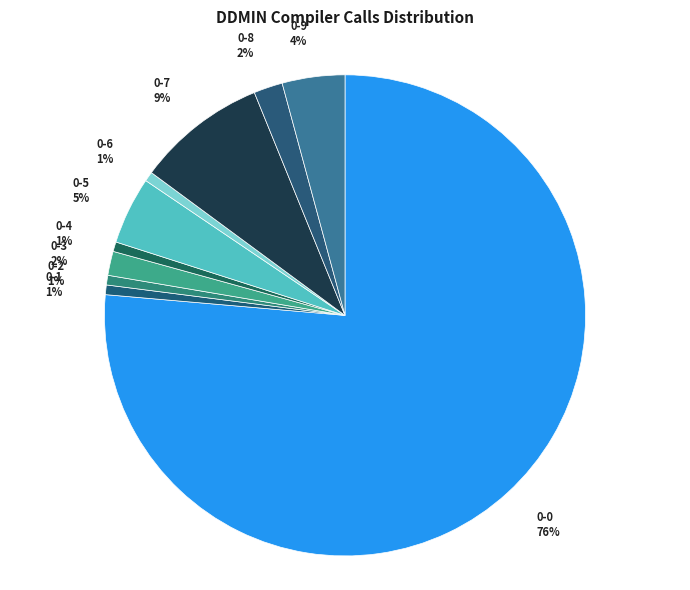

Between 0-6 and 0-5, which is larger?

0-5